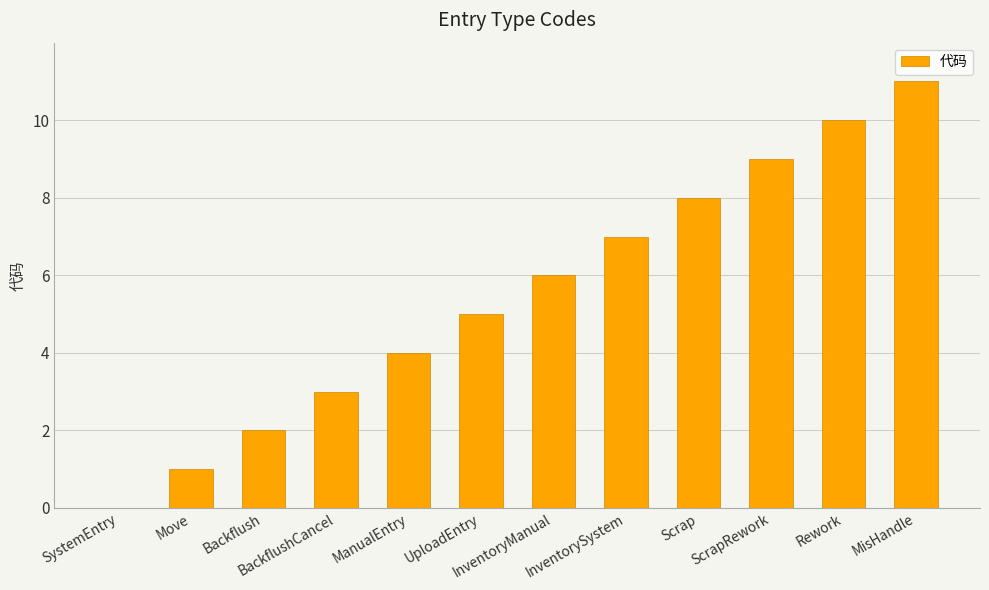

The value at ScrapRework is 9. True or false?

True